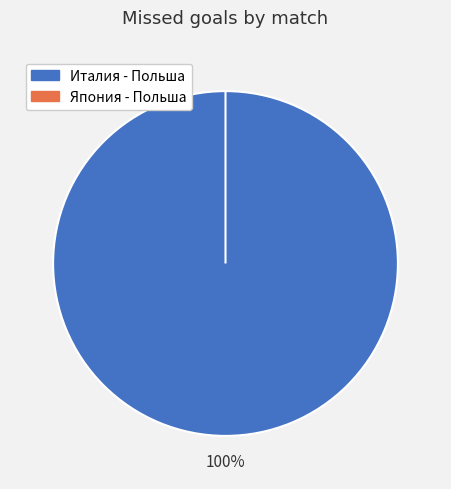

Count the number of slices in the pie.

2